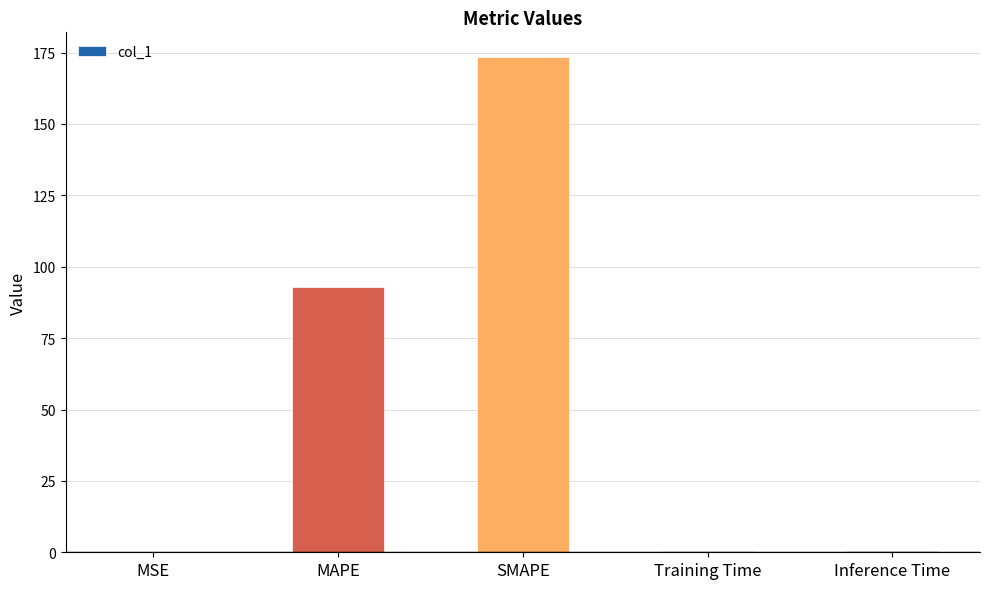

Between SMAPE and Training Time, which is larger?

SMAPE